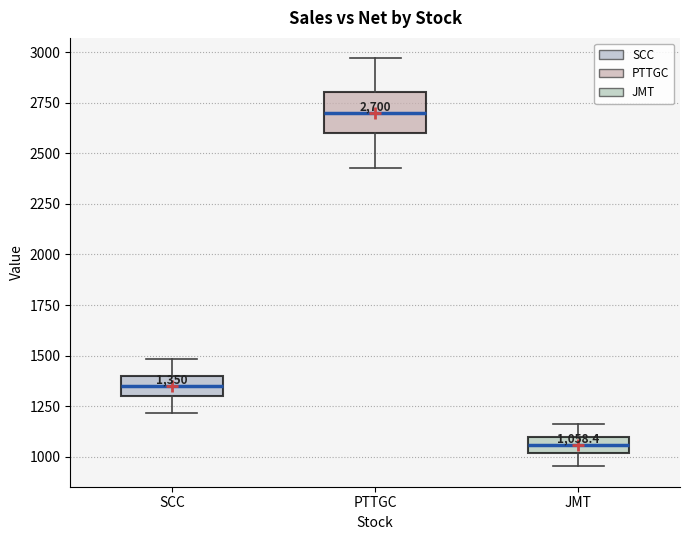

Comparing the boxes themselves (not the whiskers), which one is the tallest?

PTTGC